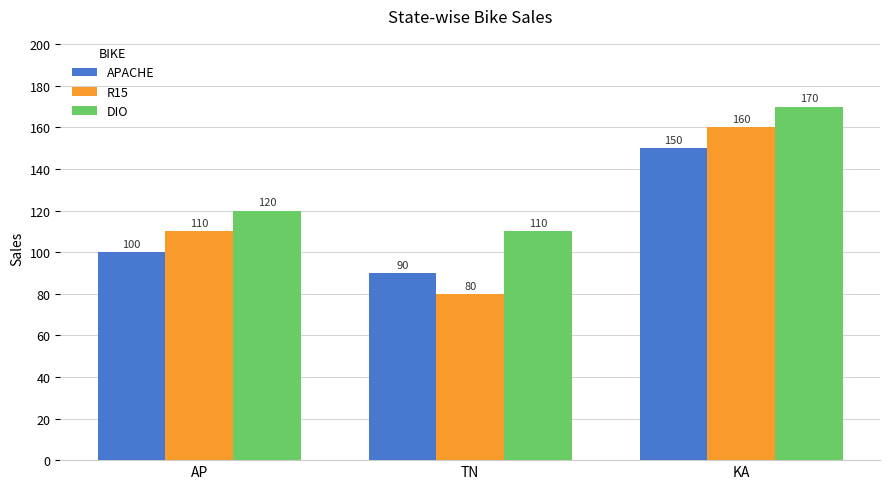

Are the bars horizontal?

No